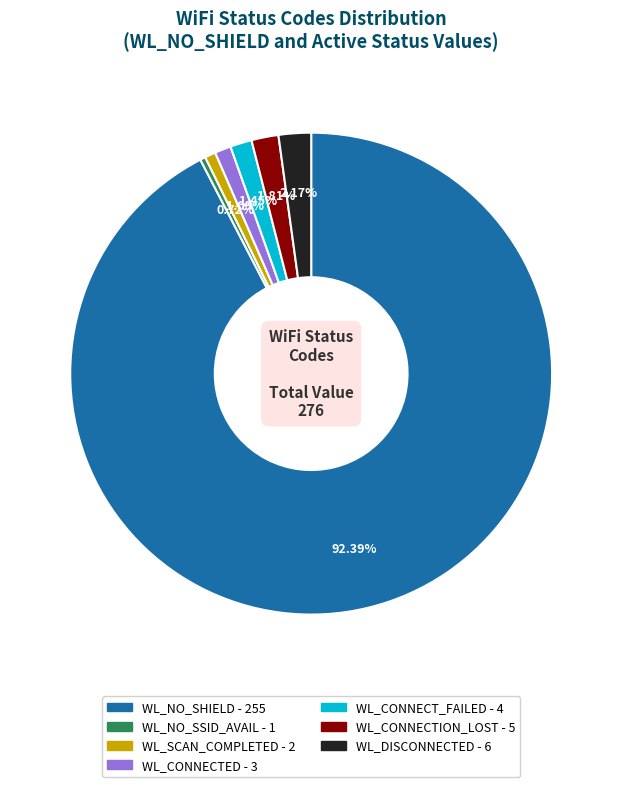

To the nearest percent, what is the difference between the largest and smallest slice percentages?

92%